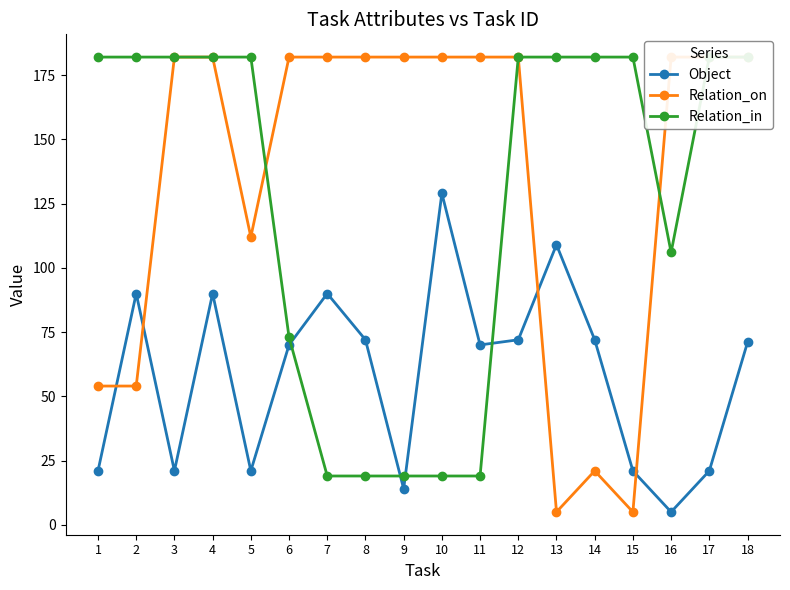

Between 3 and 6, which series saw the biggest shift?

Relation_in